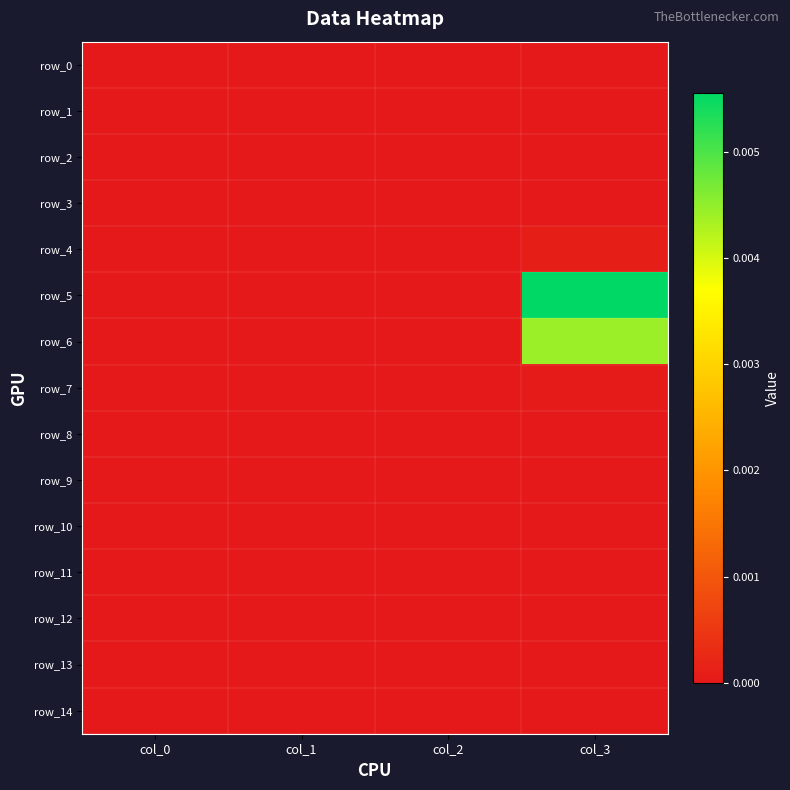

The row_4 series shows 0.0 at col_2. True or false?

True